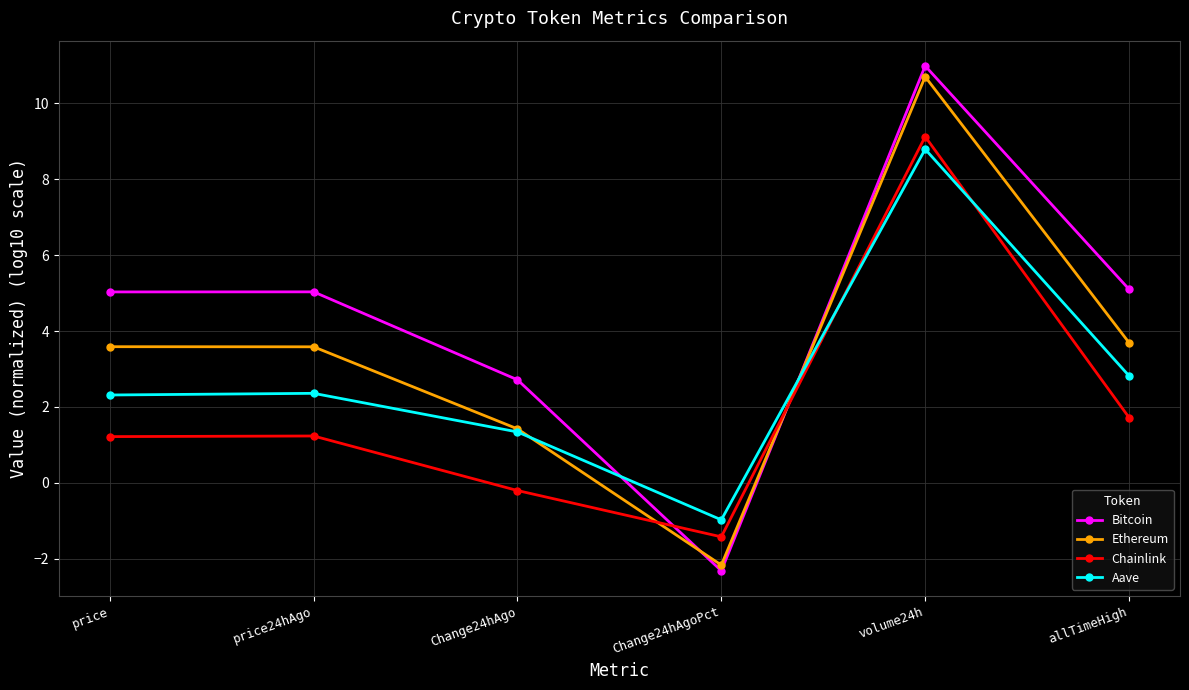

Which series ends up on top after the final intersection of Aave and Chainlink?

Aave